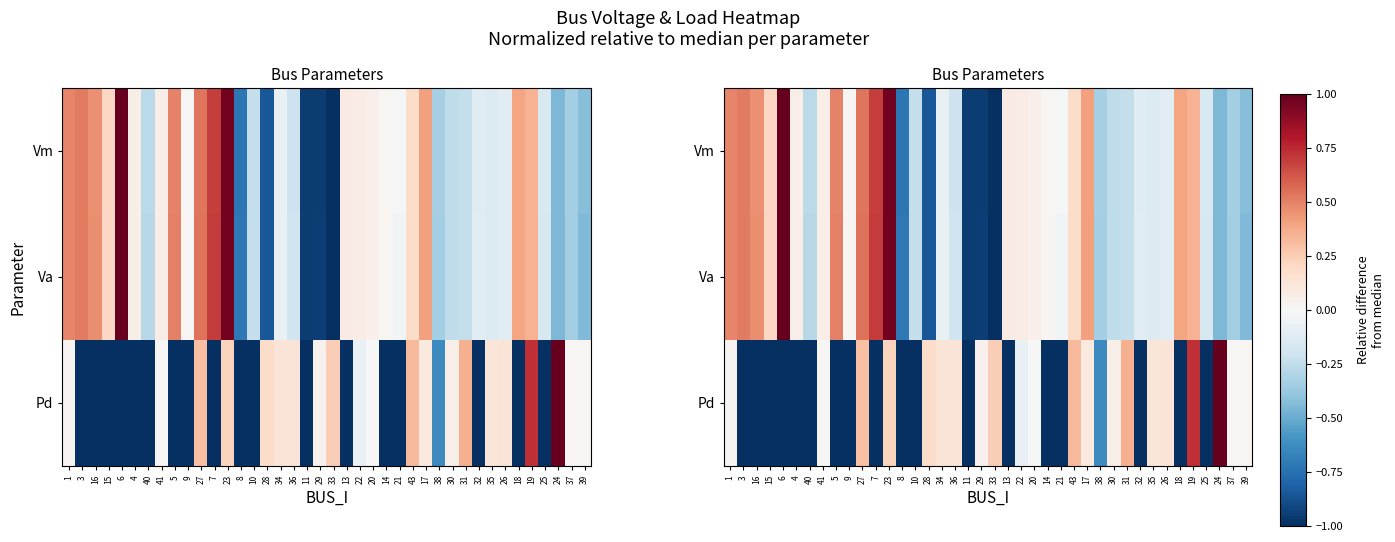

How many data points in Vm are above 0?

20